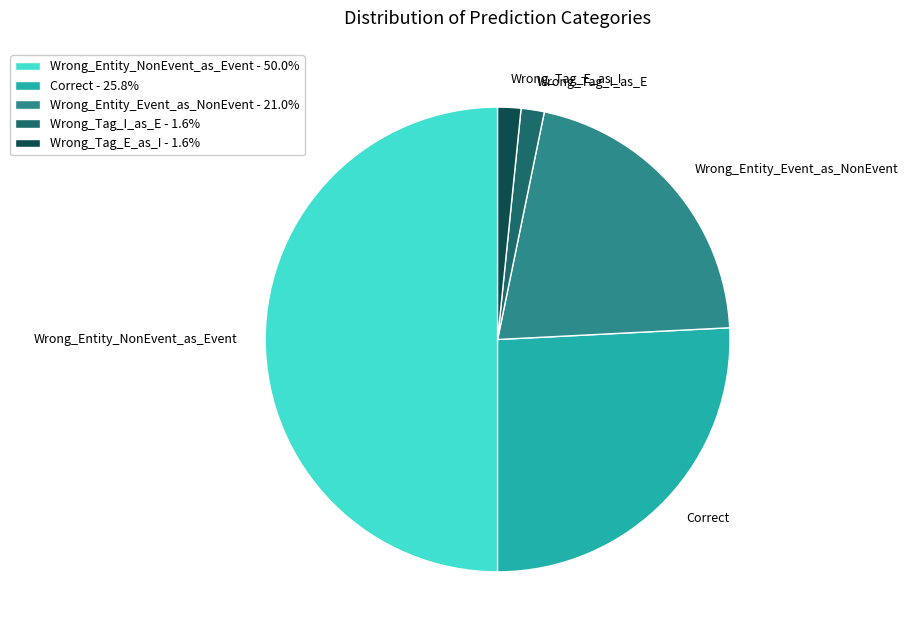

What is the largest slice in the pie chart?

Wrong_Entity_NonEvent_as_Event